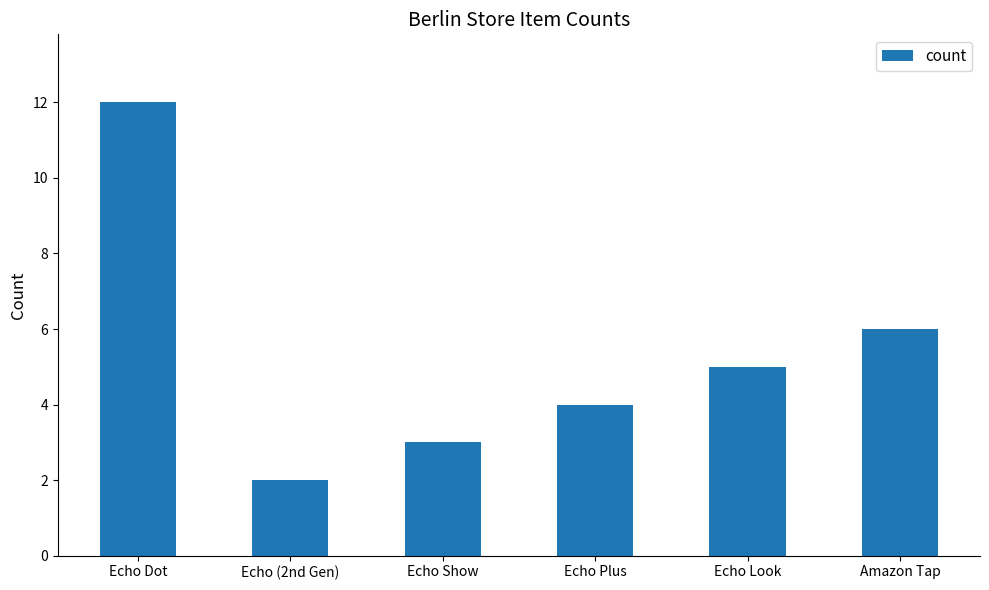

Count the number of categories in the chart.

6